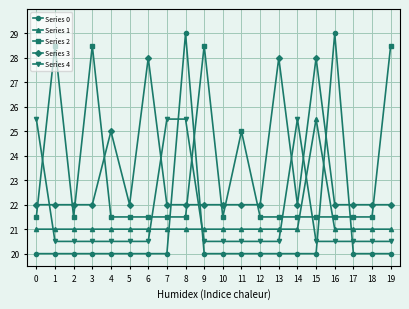

Between which two adjacent categories do Series 0 and Series 3 first intersect?

7 and 8